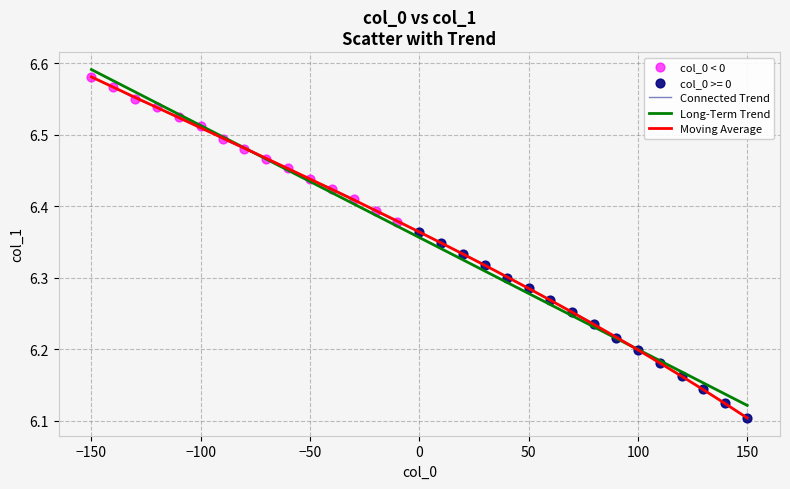

Which series has the widest spread of values?

Connected Trend